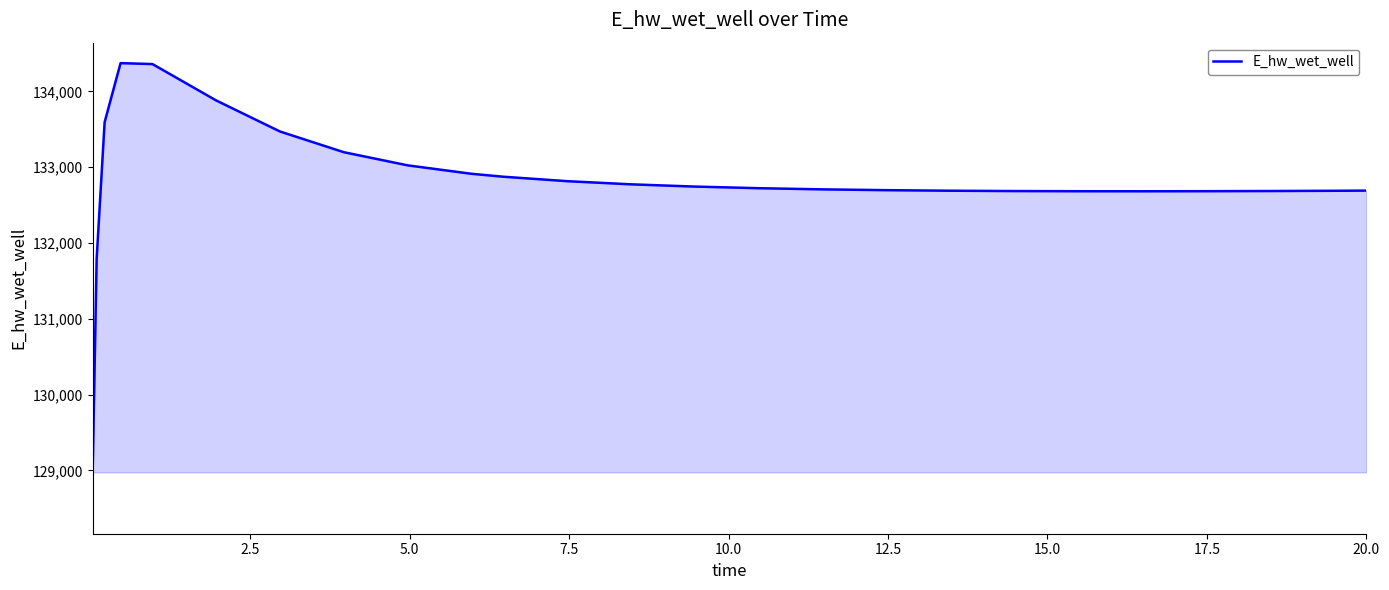

What is the smallest value displayed?

128975.3